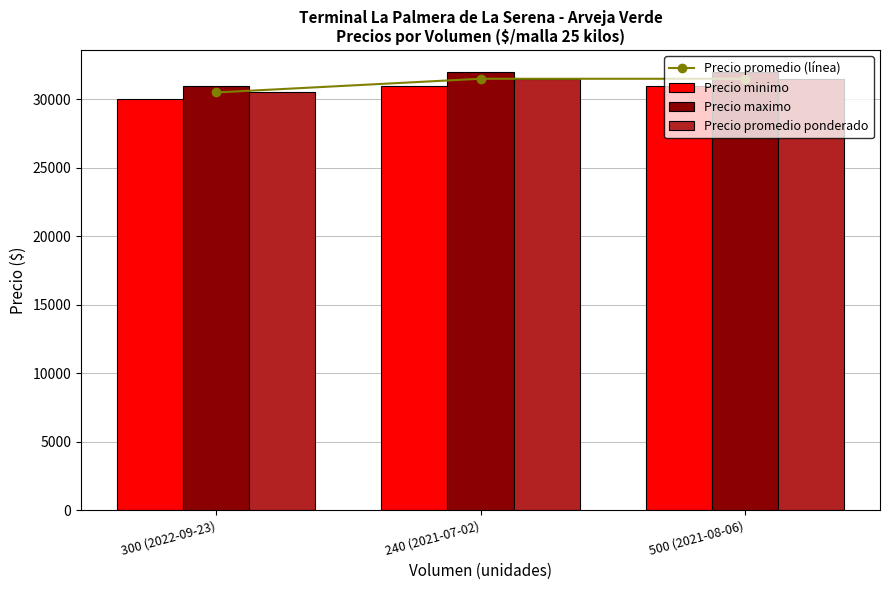

What is the lowest value of the Precio promedio (línea) series?

30500